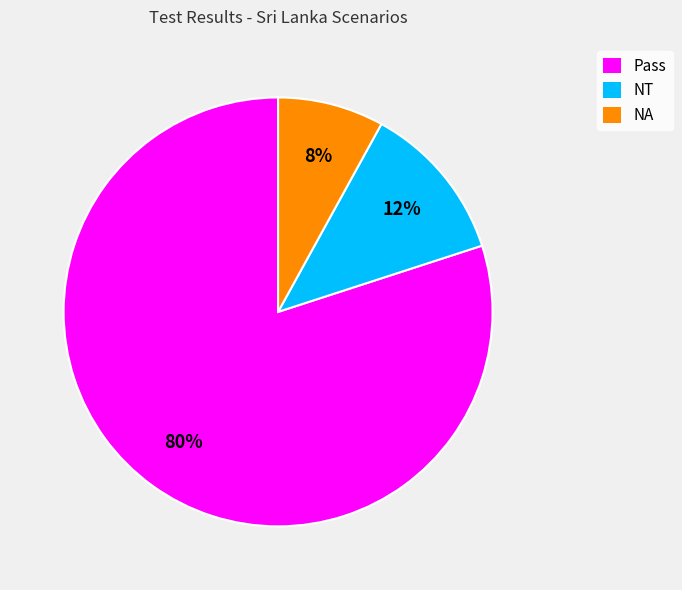

To the nearest percent, what is the combined percentage of NA and Pass?

88%